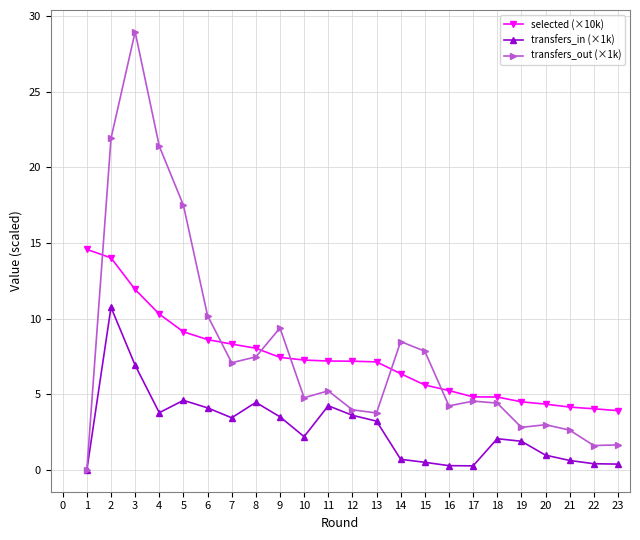

What is the total value across all series at 18?

11.3